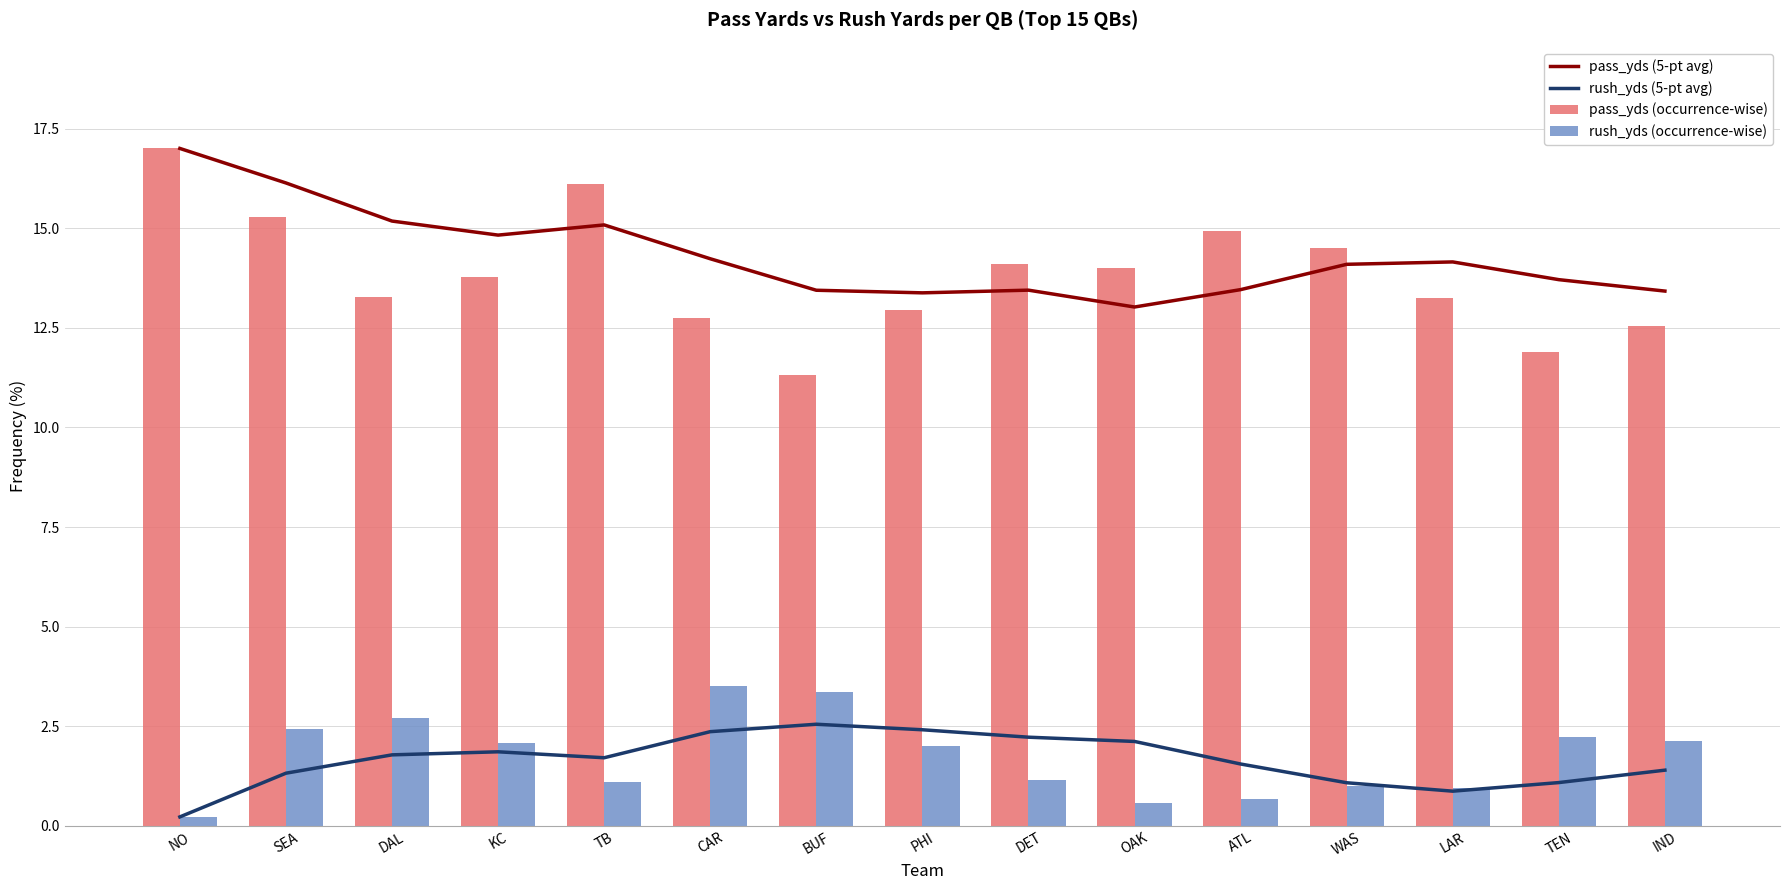

What are all the series names shown in the legend?

pass_yds (5-pt avg), rush_yds (5-pt avg), pass_yds (occurrence-wise), rush_yds (occurrence-wise)